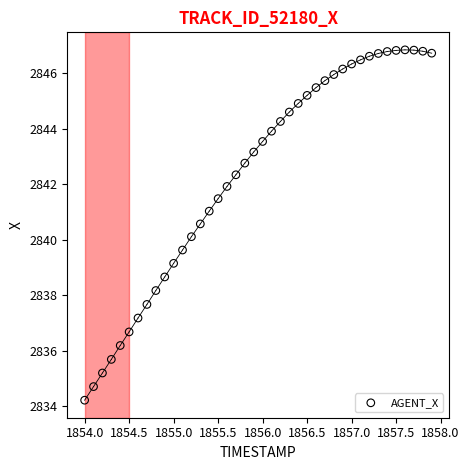

What is the range of X values (max minus min)?

3.9